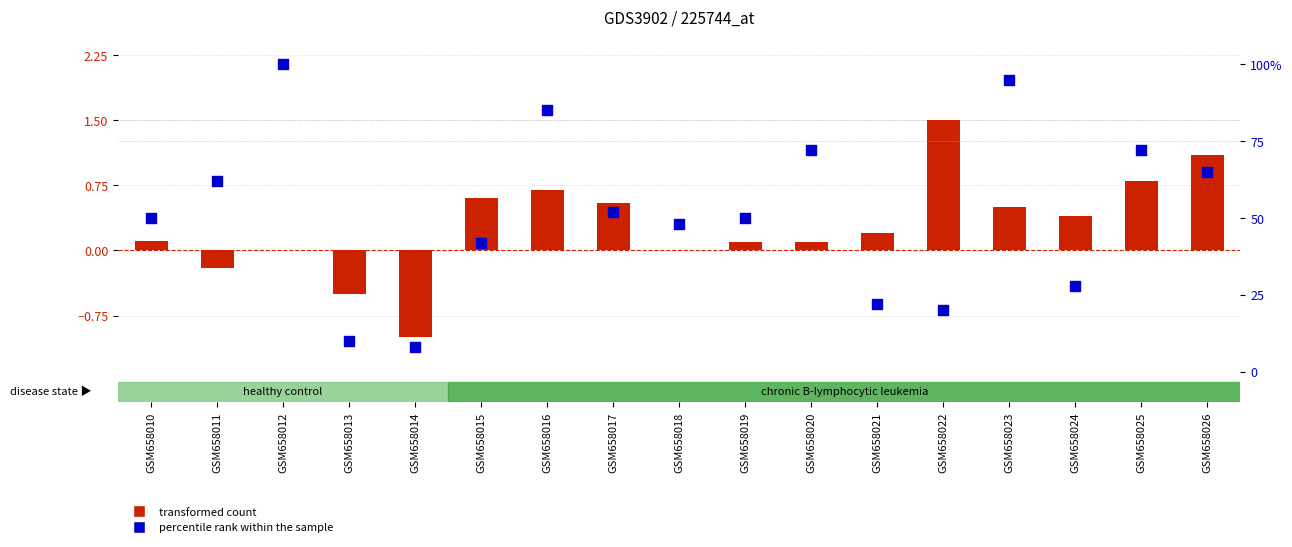

At how many categories does at least one series exceed 72?

3